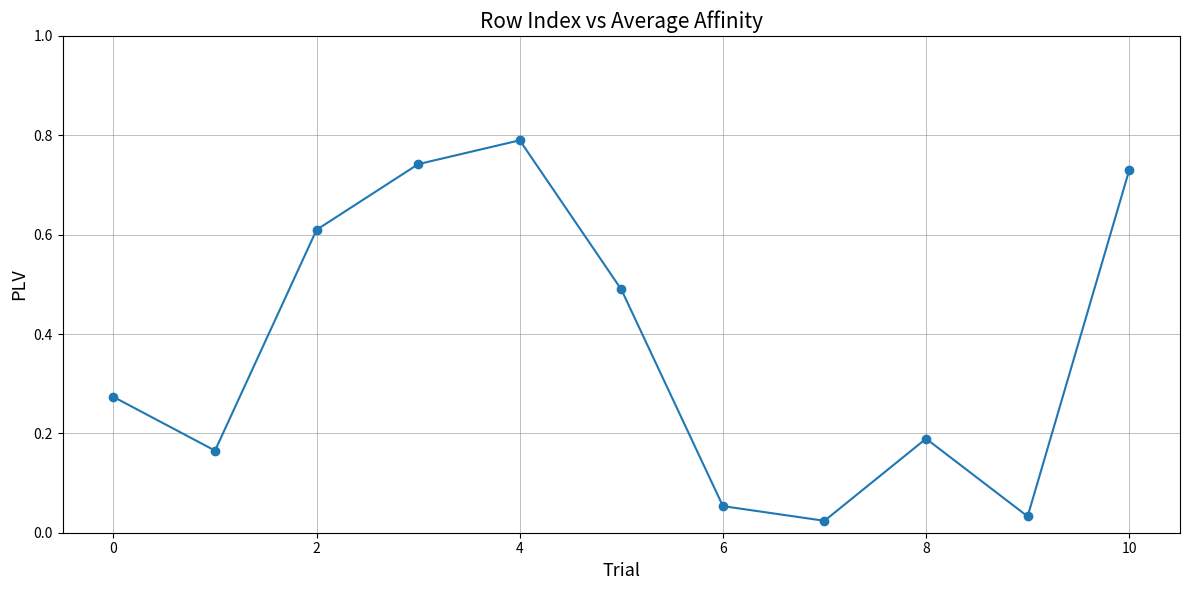

True or false: there are more than 1 points higher than both neighbors.

True